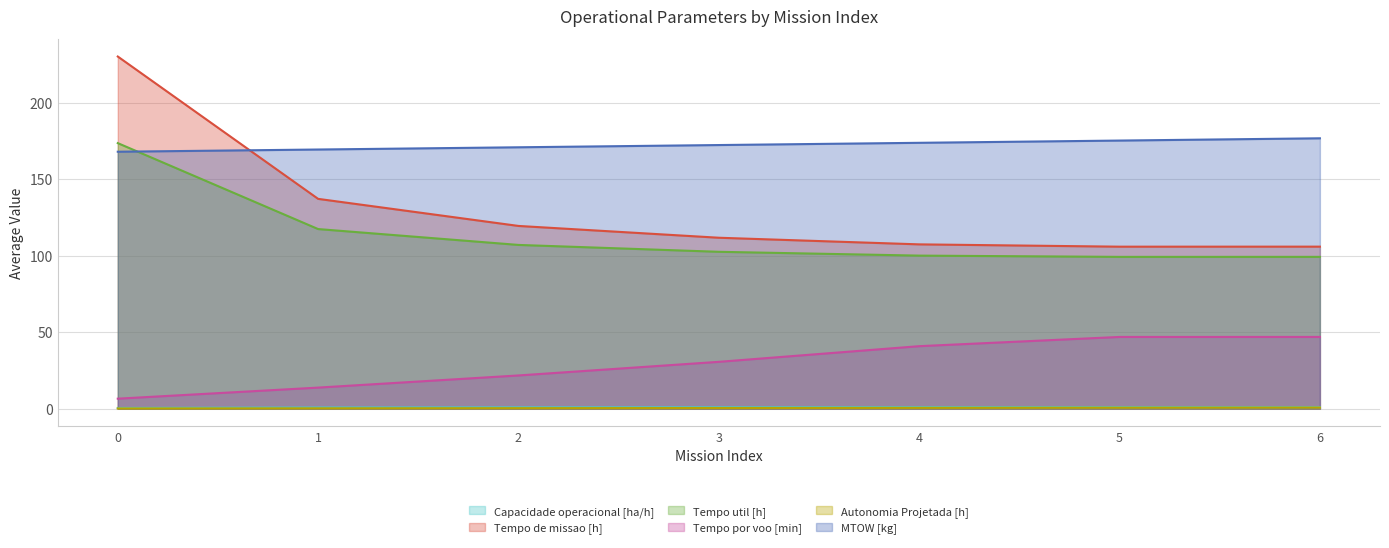

Does the chart have visible grid lines?

Yes